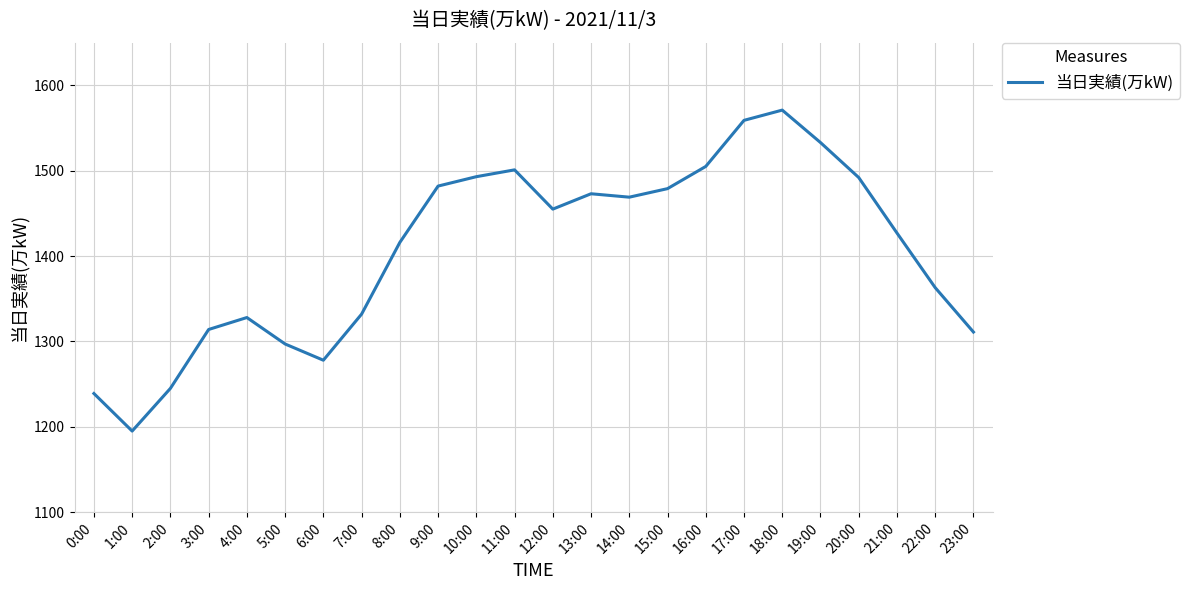

What position from the right is 8:00?

16